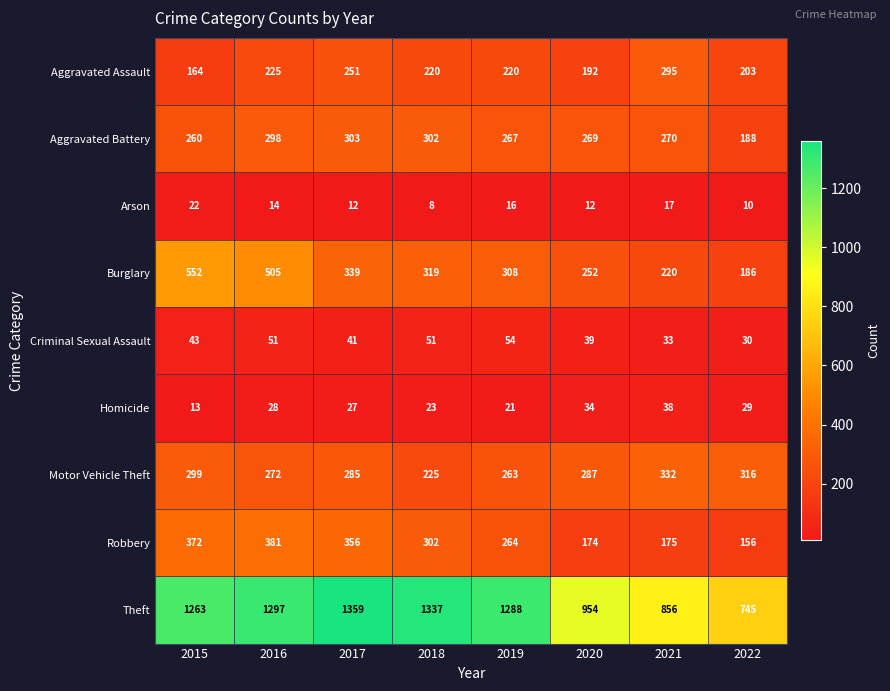

How many data points does each series have?

8